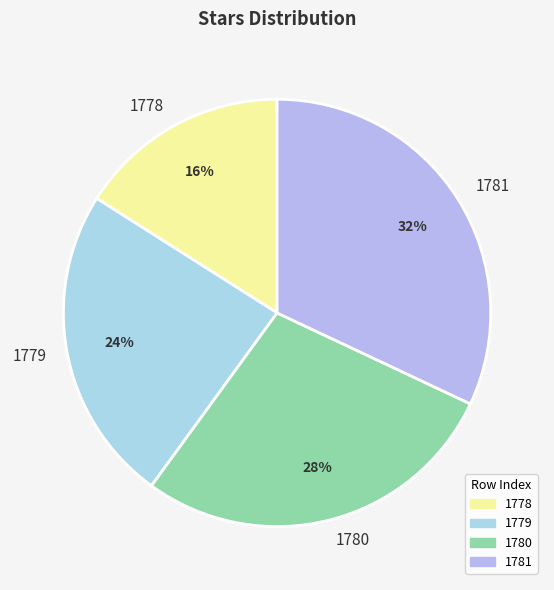

To the nearest percent, what percentage of the pie is 1779?

24%